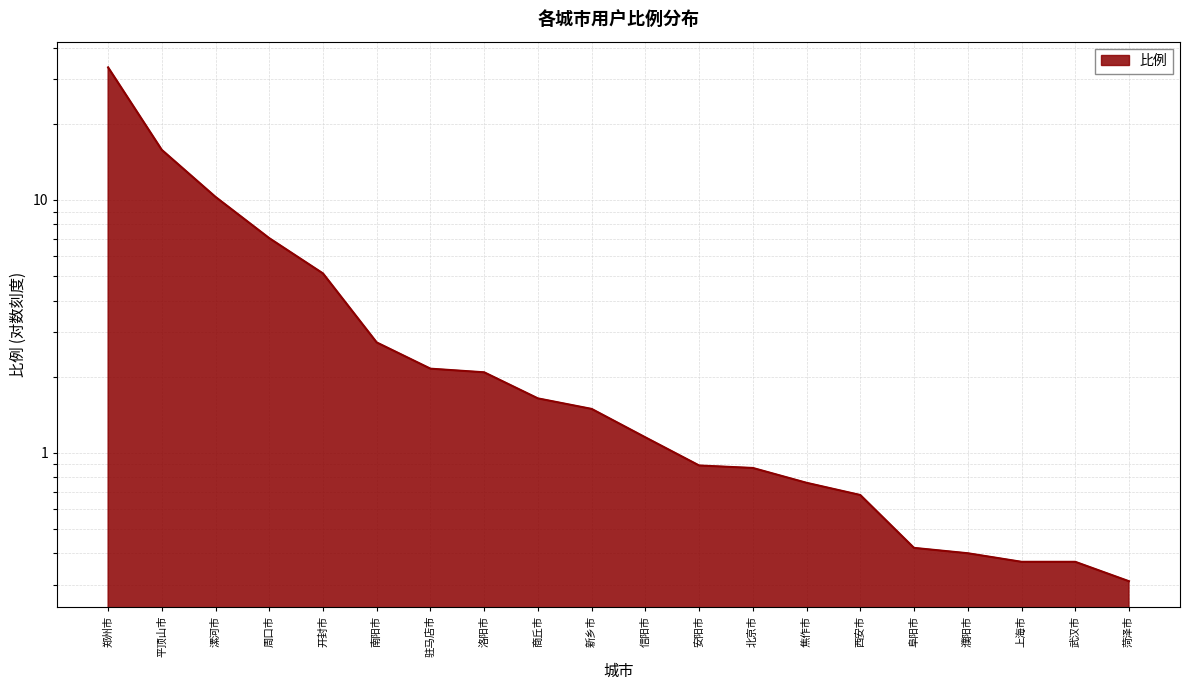

Rank the categories by value from highest to lowest.

郑州市, 平顶山市, 漯河市, 周口市, 开封市, 南阳市, 驻马店市, 洛阳市, 商丘市, 新乡市, 信阳市, 安阳市, 北京市, 焦作市, 西安市, 阜阳市, 濮阳市, 上海市, 武汉市, 菏泽市